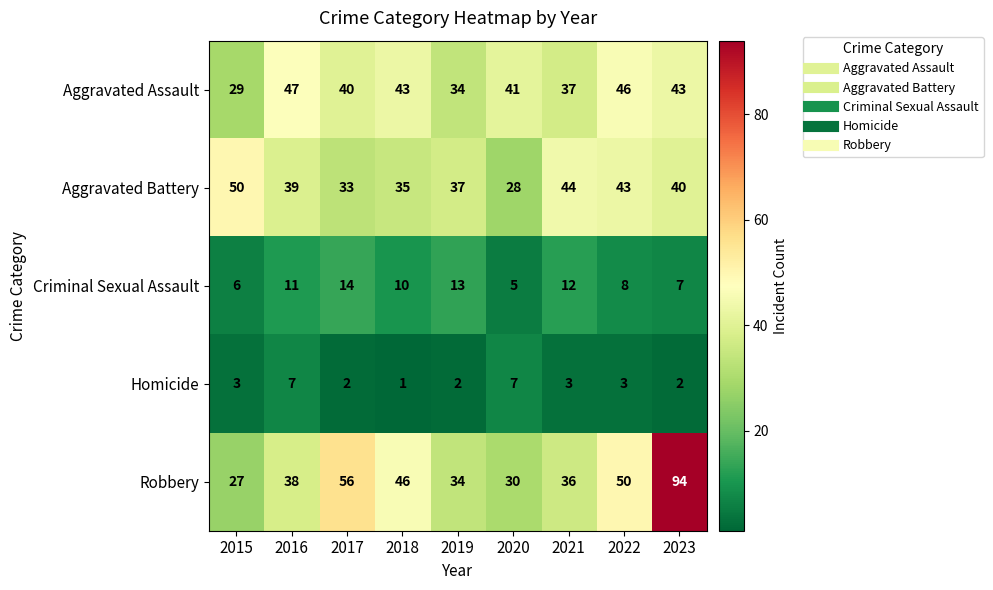

Is the value of Homicide at 2023 greater than the value of Criminal Sexual Assault at 2020?

No